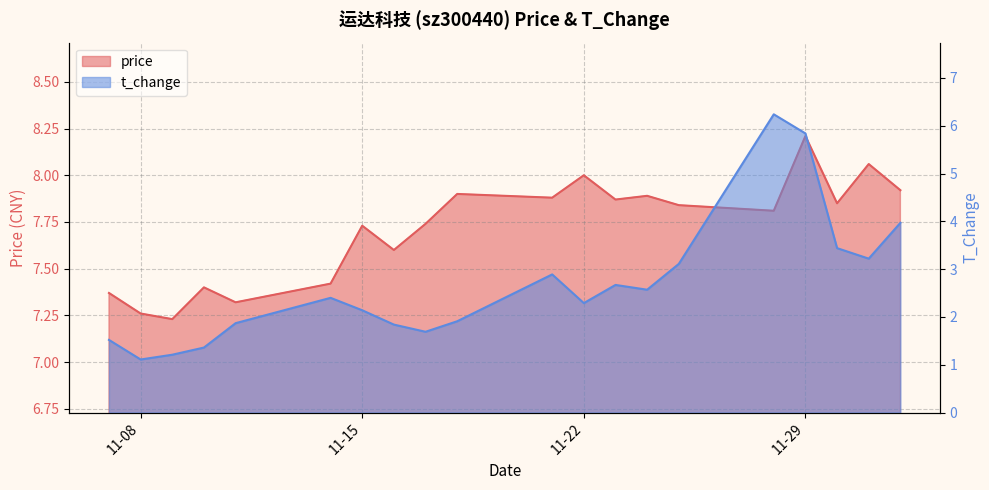

Does the chart have visible grid lines?

Yes